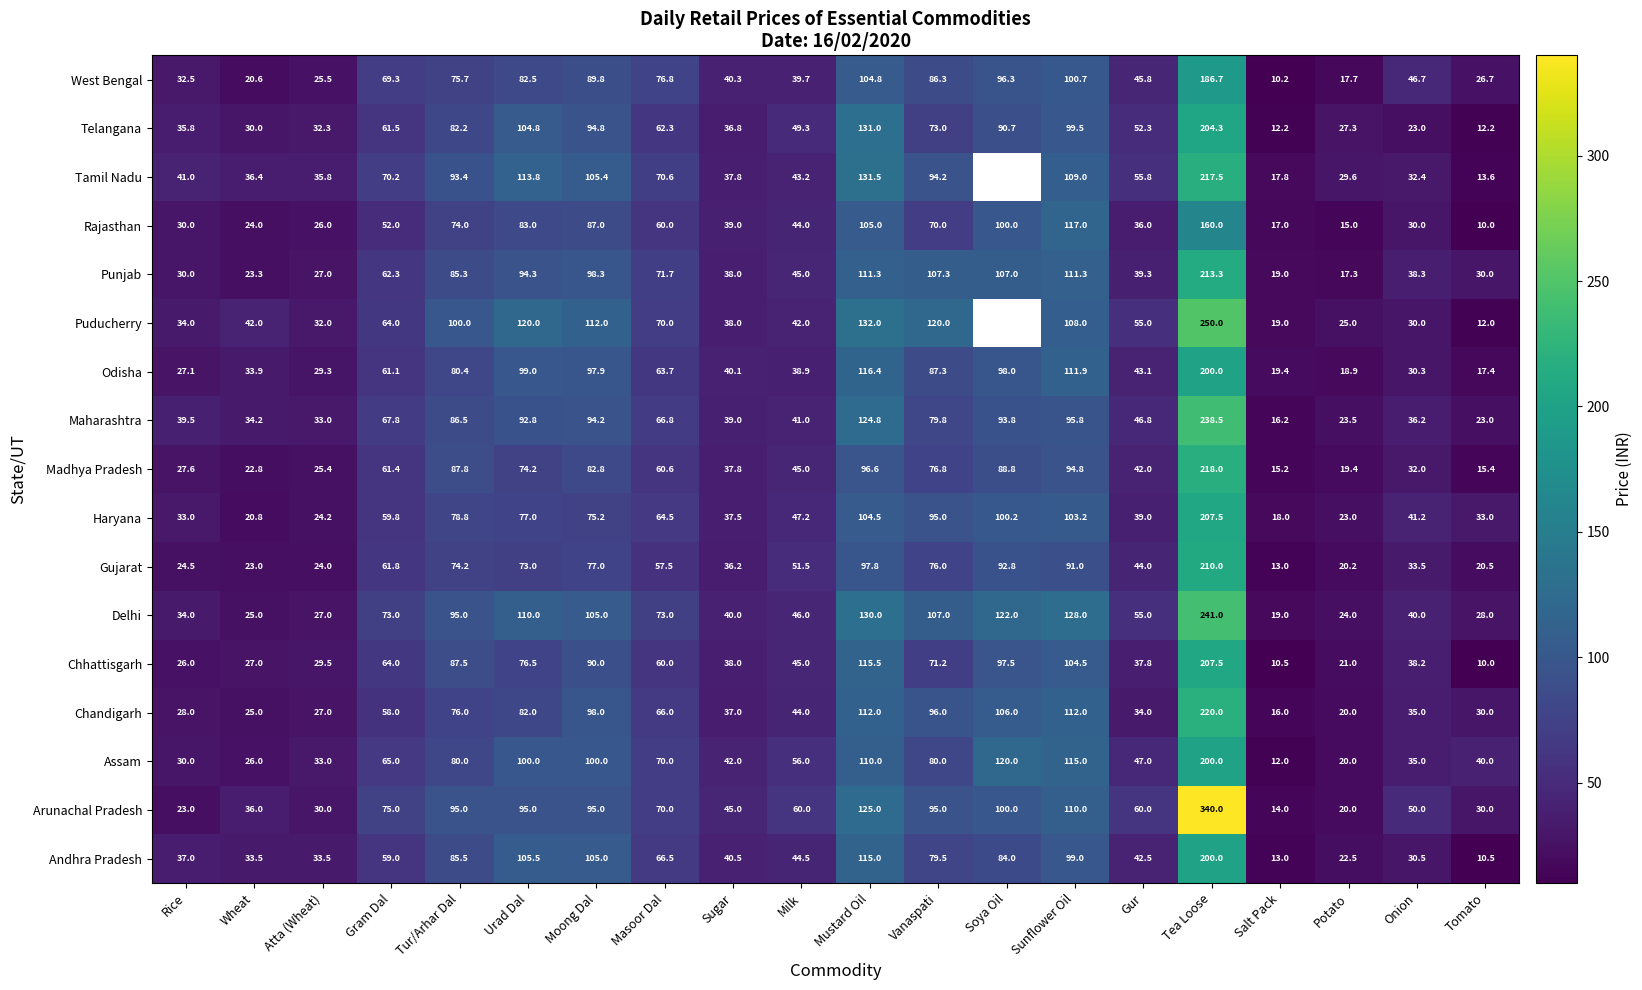

The Chhattisgarh series shows 7.8 at Wheat. True or false?

False